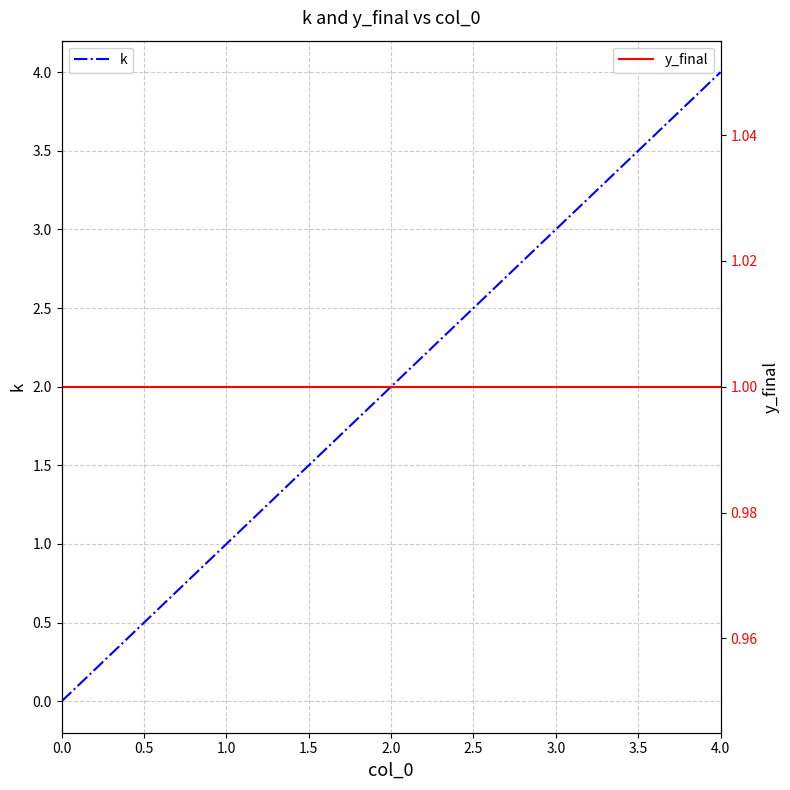

At which label does k reach its peak?

4.0